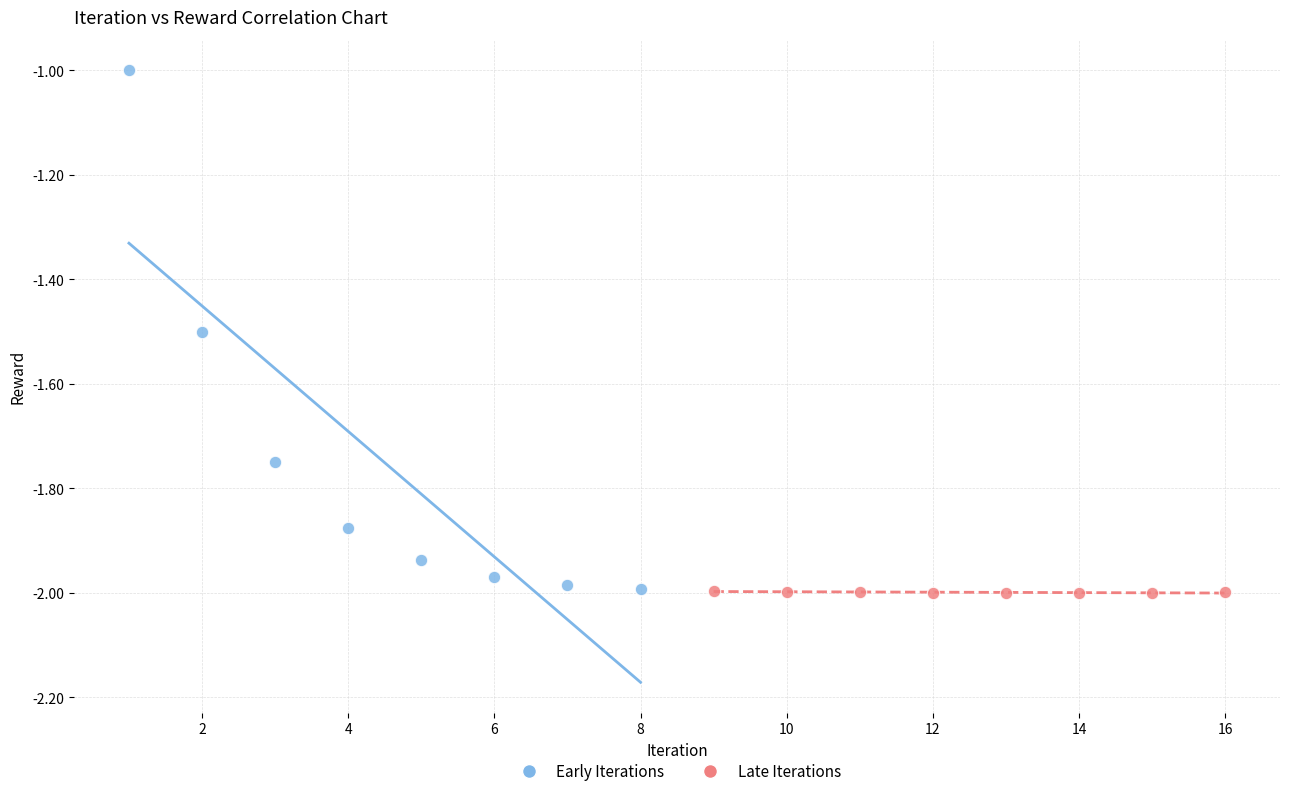

Which series has the widest spread of Y values?

Early Iterations